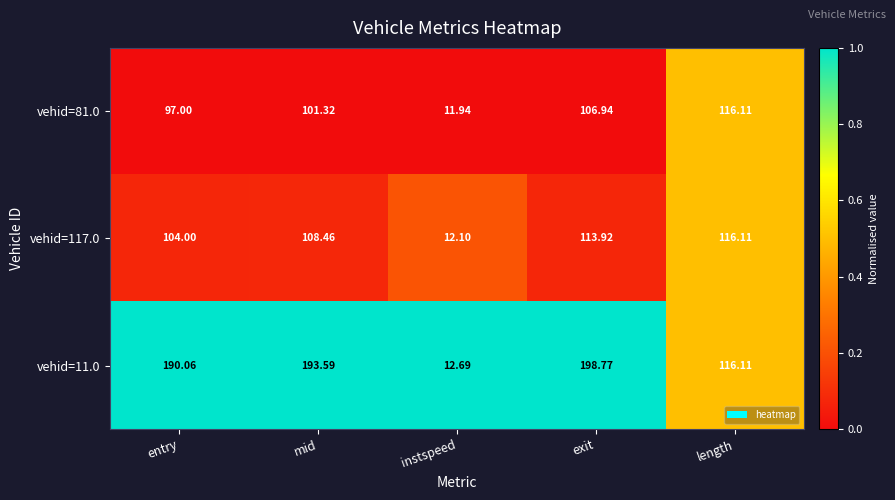

At which label does vehid=81.0 reach its minimum?

instspeed